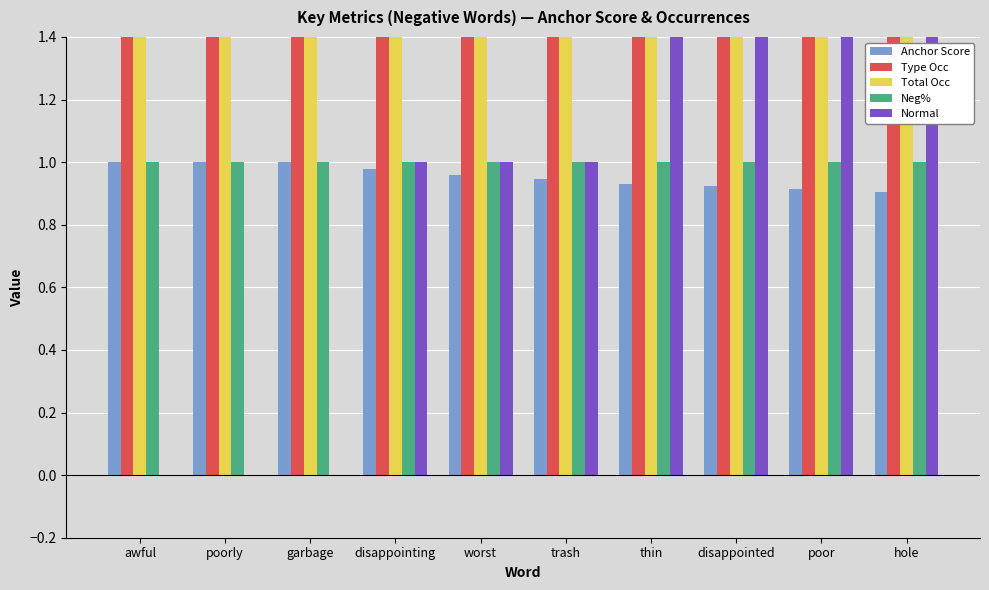

What is the value of the Type Occ bar at the 2nd from the left?

46.0